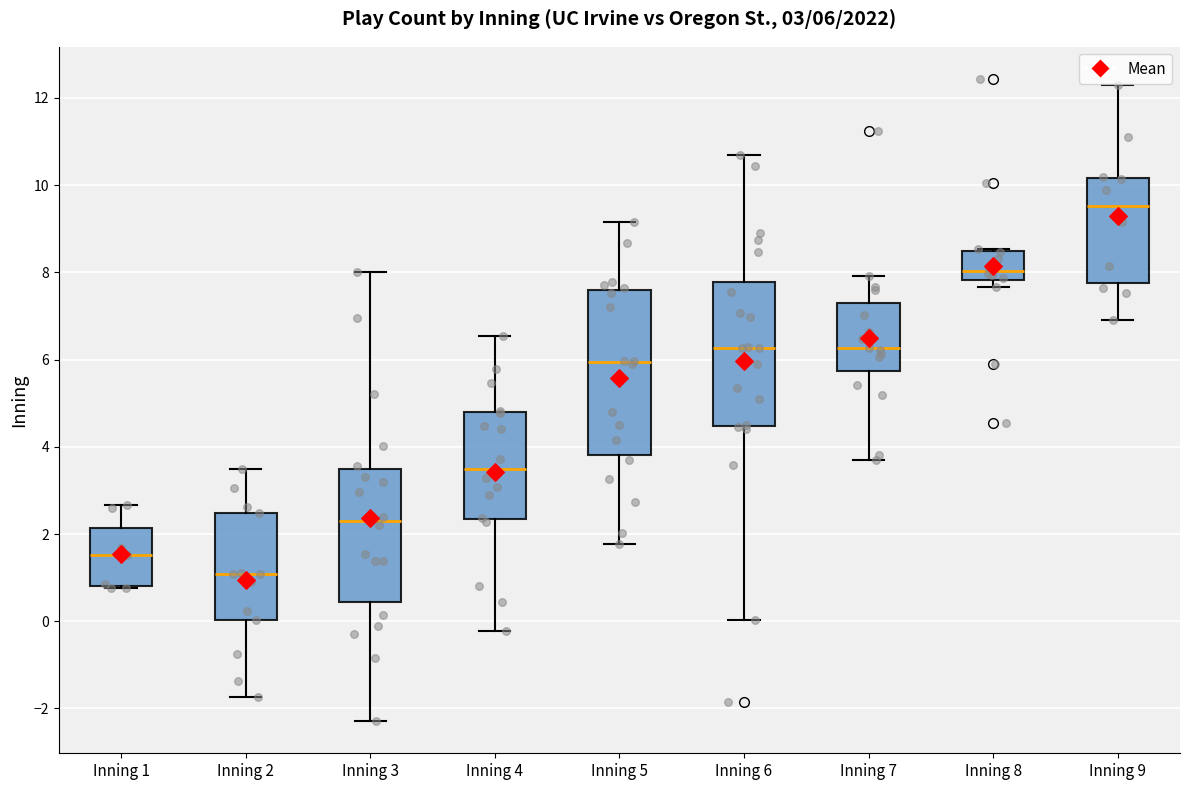

Comparing the boxes themselves (not the whiskers), which one is the tallest?

Inning 5